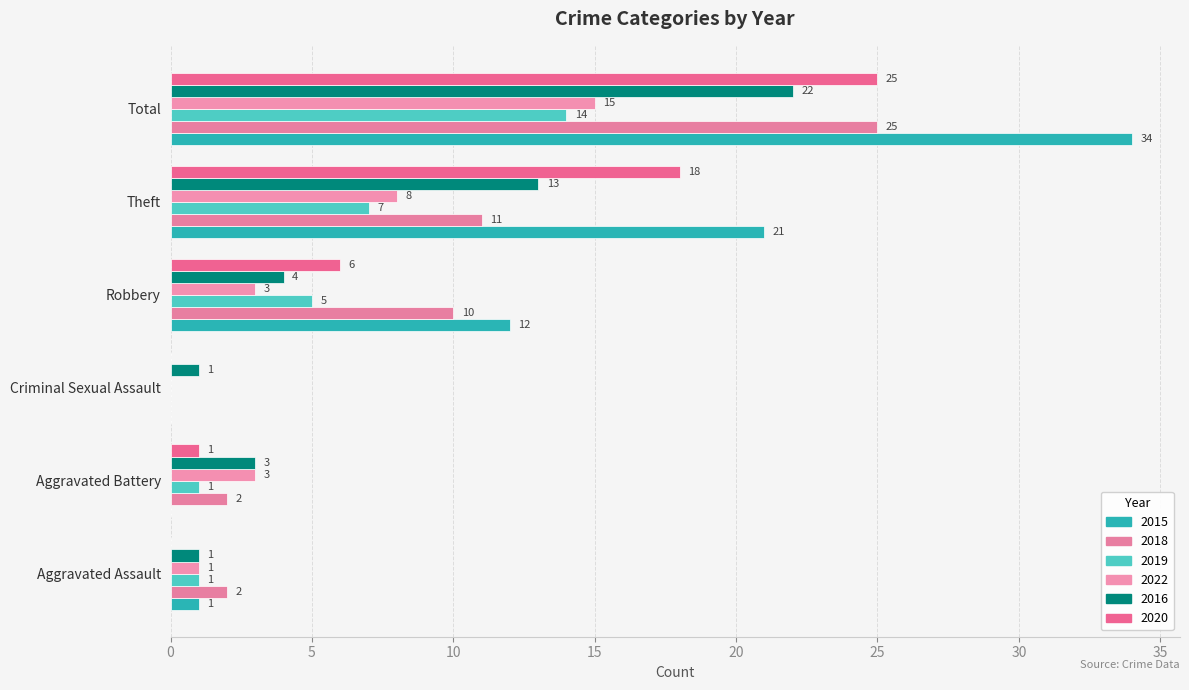

What is the average value of the 2019 series?

5